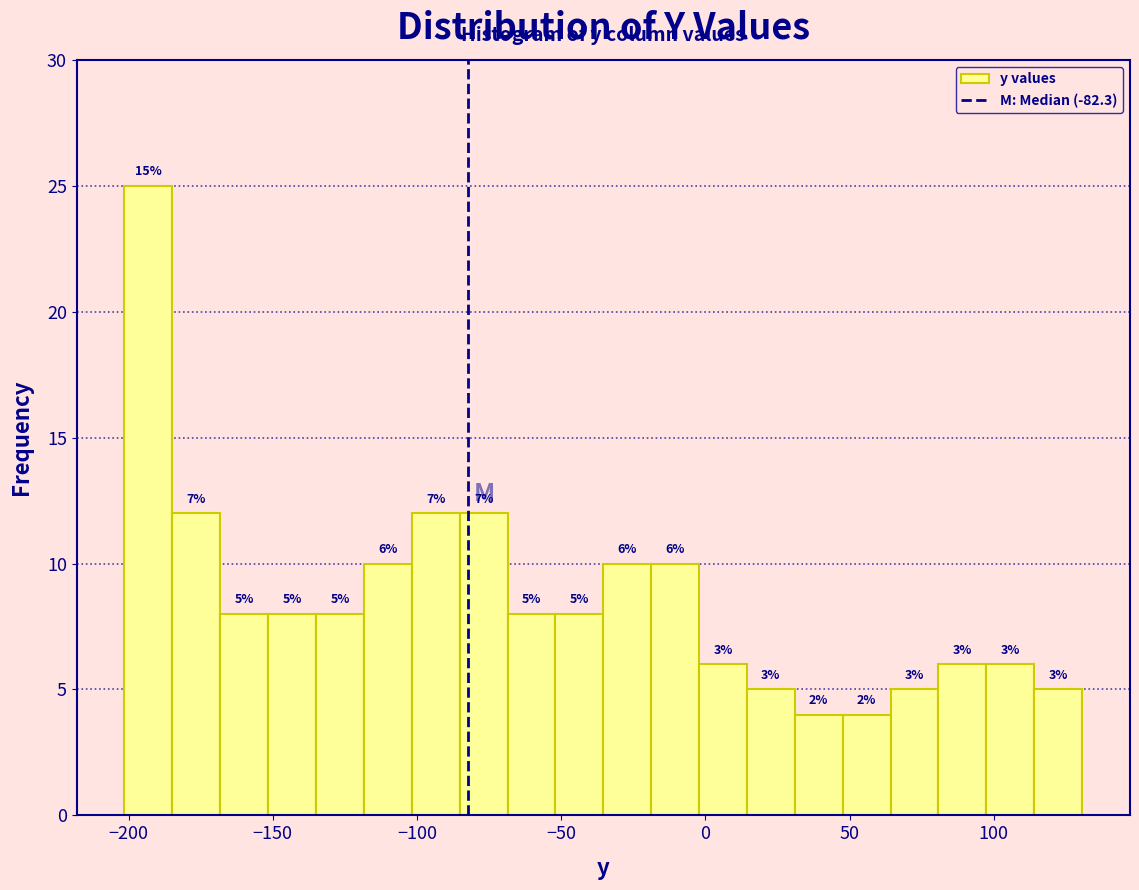

Around what value on the x-axis is the tallest bar? Give the approximate position of its centre, as read against the axis.

-195